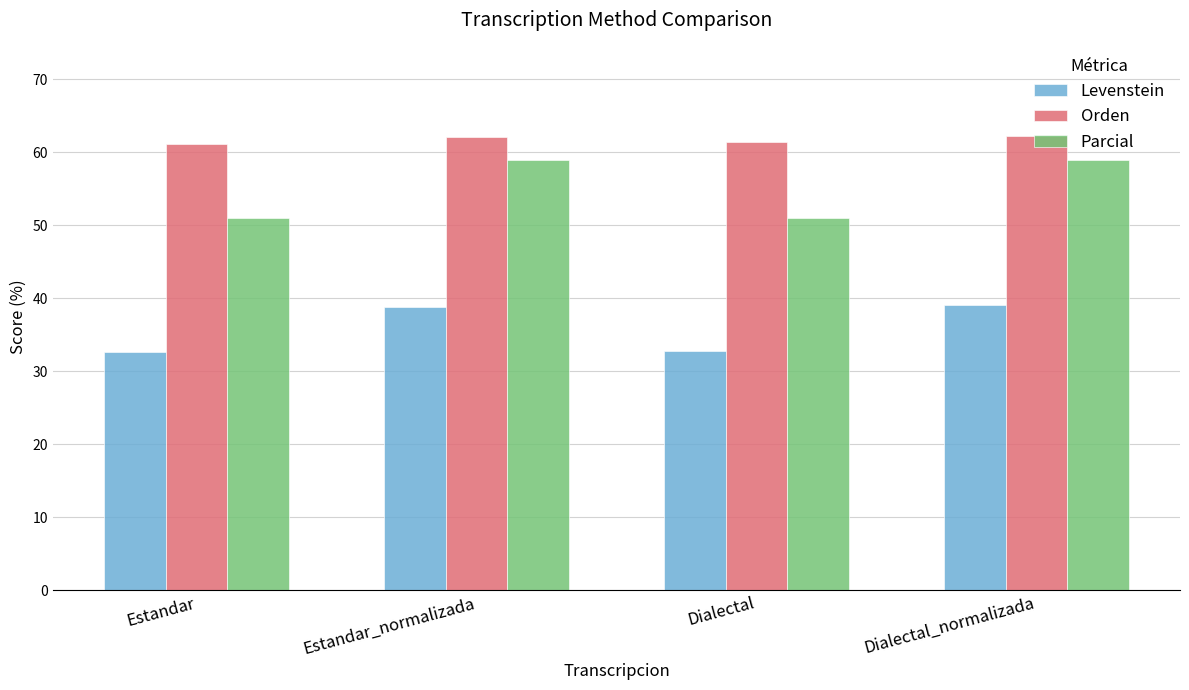

Between Estandar and Dialectal_normalizada, which series saw the biggest shift?

Parcial